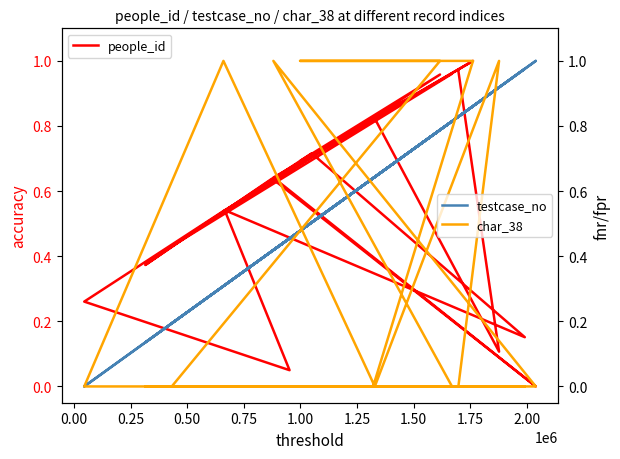

Reading left to right, what are all the values shown in this chart?

people_id: 1.0	0.1	0.8	0.5	0.3	0.0	0.5	0.2	0.7	0.5	0.4	0.6	0.0	0.6	1.0	0.4	1.0	0.7	1.0	0.8
testcase_no: 0.8	0.9	0.6	0.3	0.0	0.5	0.3	1.0	0.5	0.3	0.1	0.4	1.0	0.4	0.8	0.2	0.8	0.5	0.9	0.6
char_38: 0.0	1.0	0.0	1.0	0.0	0.0	0.0	0.0	0.0	0.0	0.0	0.0	0.0	1.0	0.0	0.0	1.0	1.0	1.0	0.0